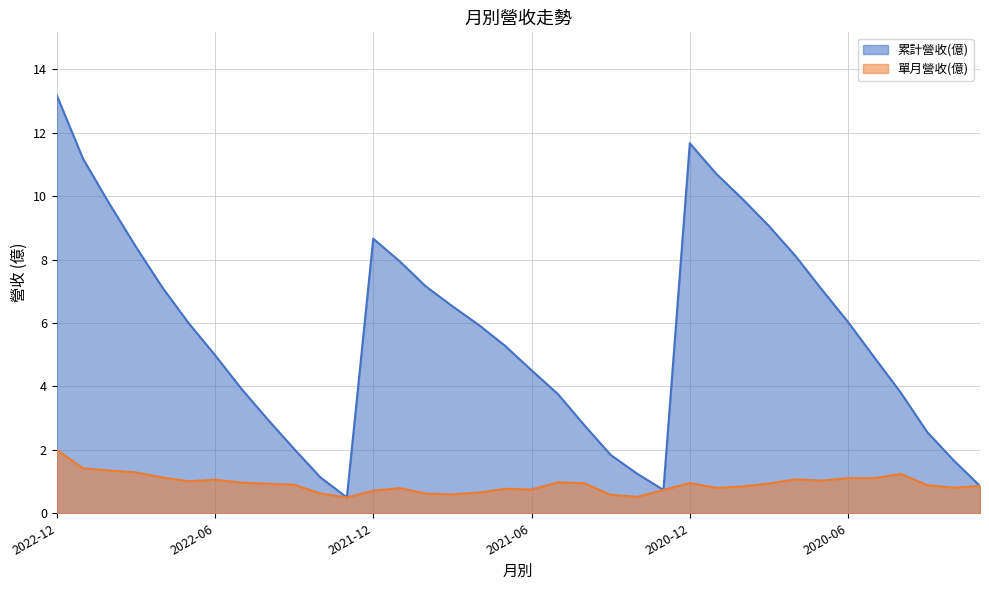

What position from the left is 2020-10?

27